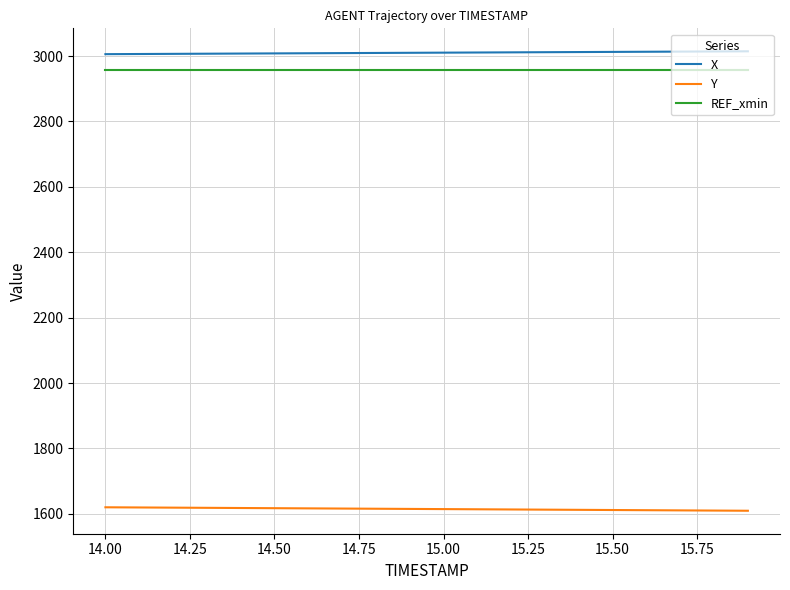

What is the maximum value for X?

3014.4